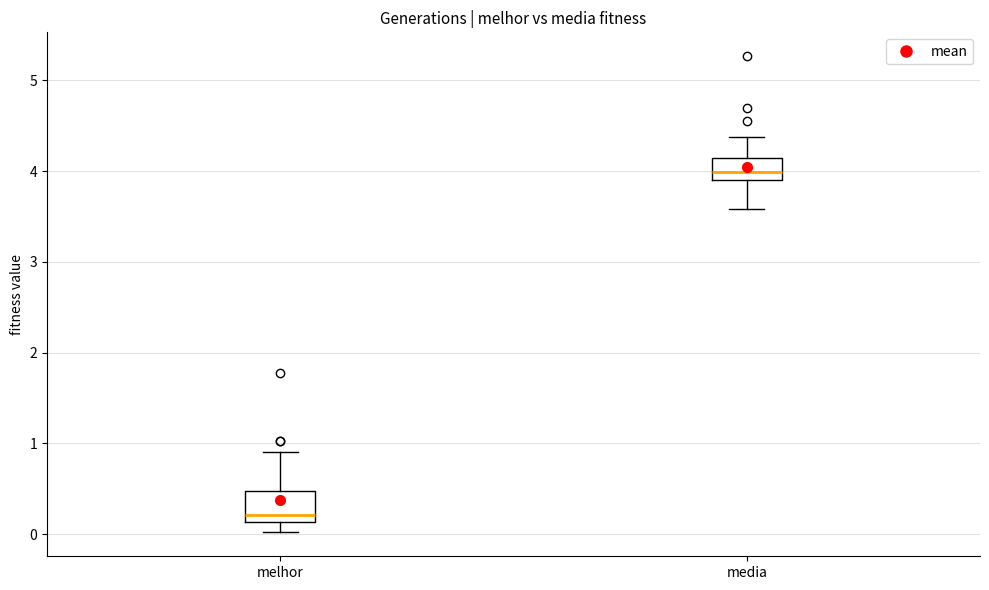

Reading left to right, read every box against the y-axis: the position of its median line, the range the box covers, and the ends of its whiskers. The values are not printed on the chart, so give them approximately, as read against the axis.

melhor: median 0.2, box 0.1 to 0.5, whiskers 0.0 to 0.9
media: median 4.0, box 3.9 to 4.1, whiskers 3.6 to 4.4